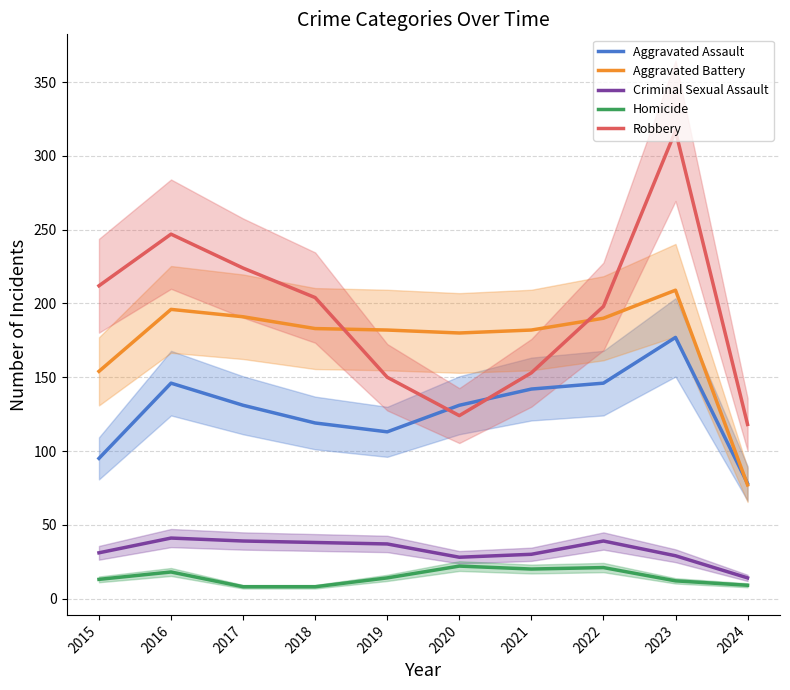

Which series has the largest range (max minus min)?

Robbery